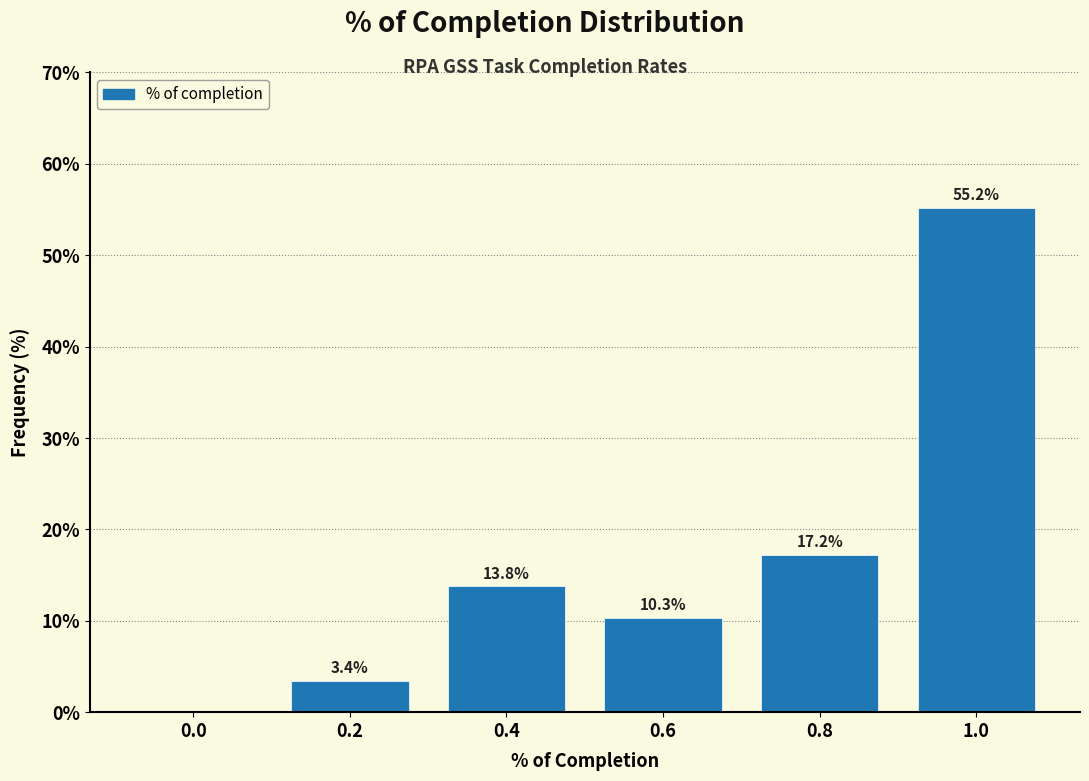

Reading right to left, what are all the values shown in this chart?

1.0=55.2	0.8=17.2	0.6=10.3	0.4=13.8	0.2=3.4	0.0=0.0